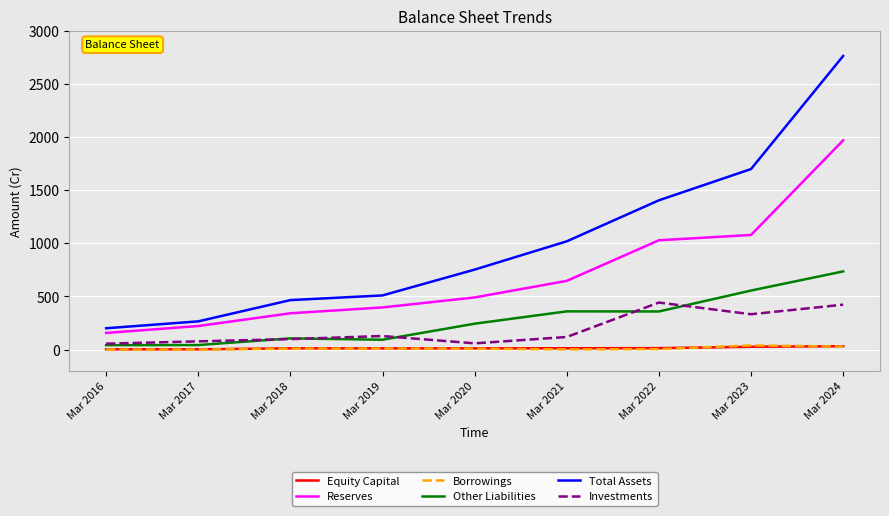

What is the maximum value for Investments?

442